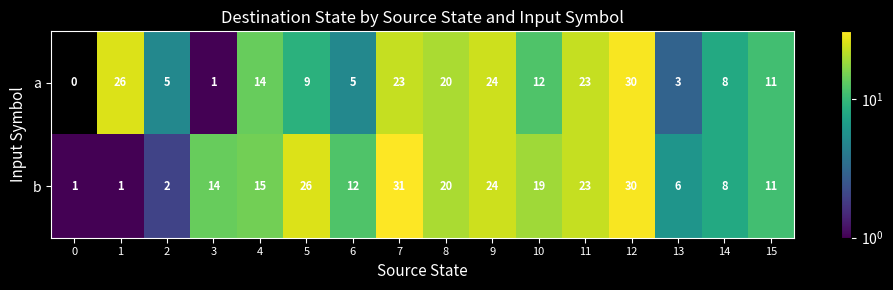

Rank the series at 5 from lowest to highest value.

a, b